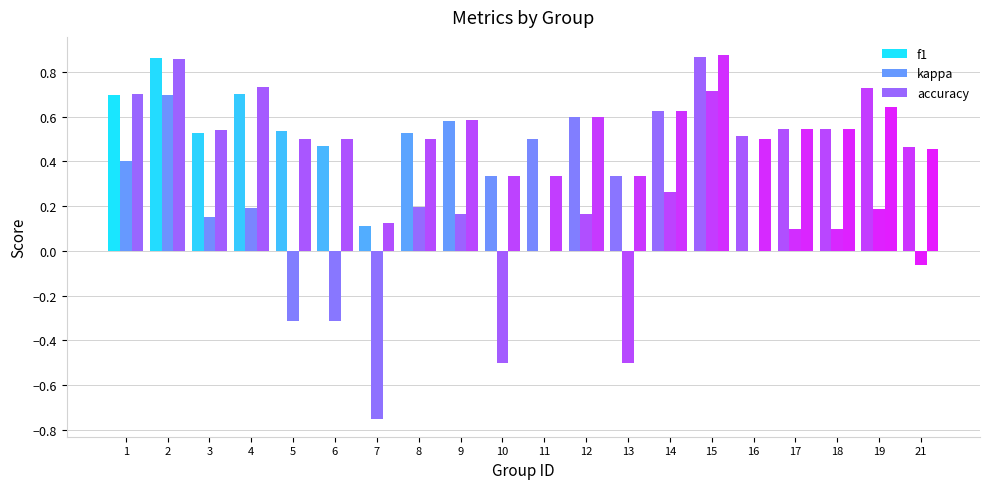

Does the chart contain stacked bars?

No